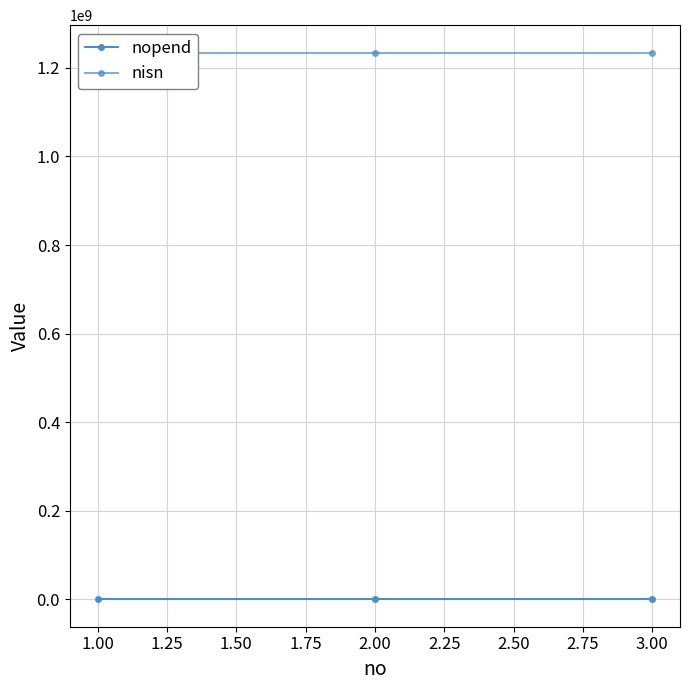

Is this an area chart (filled region under the line)?

No